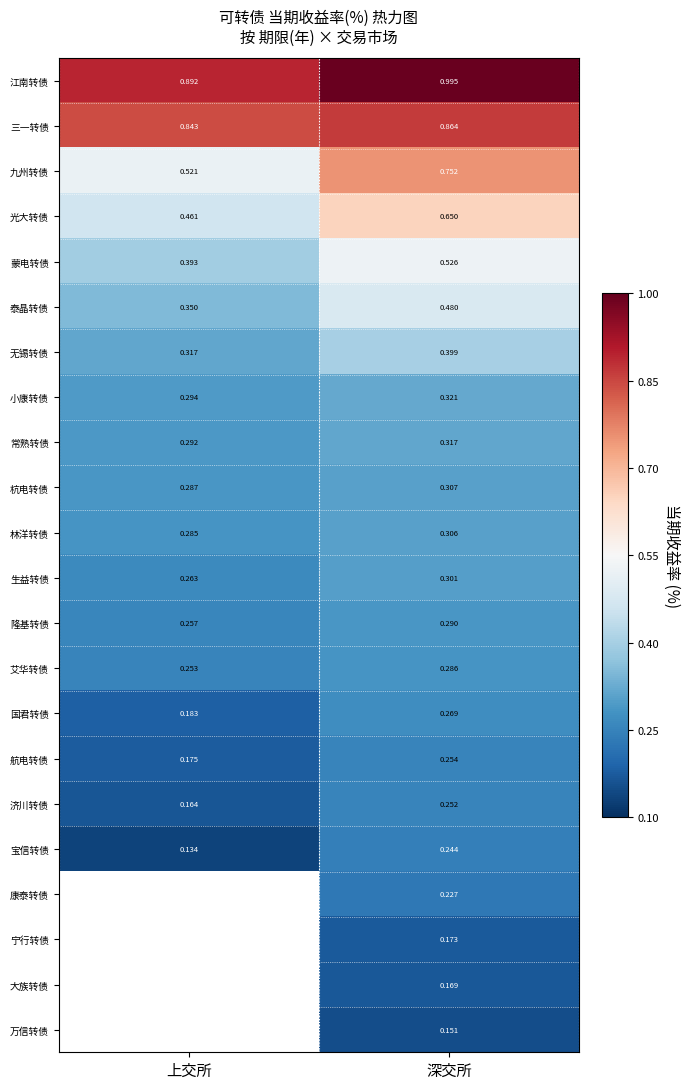

At which category is the sum across all series the highest?

深交所